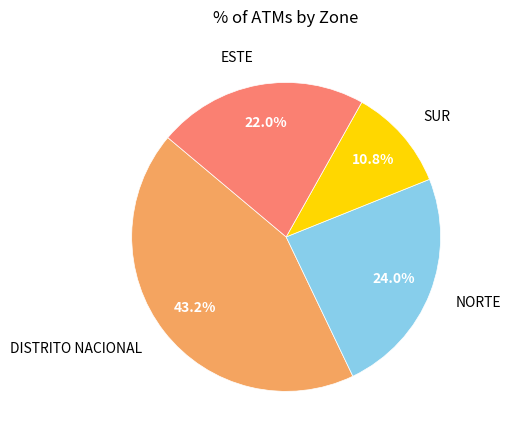

Count the number of slices in the pie.

4